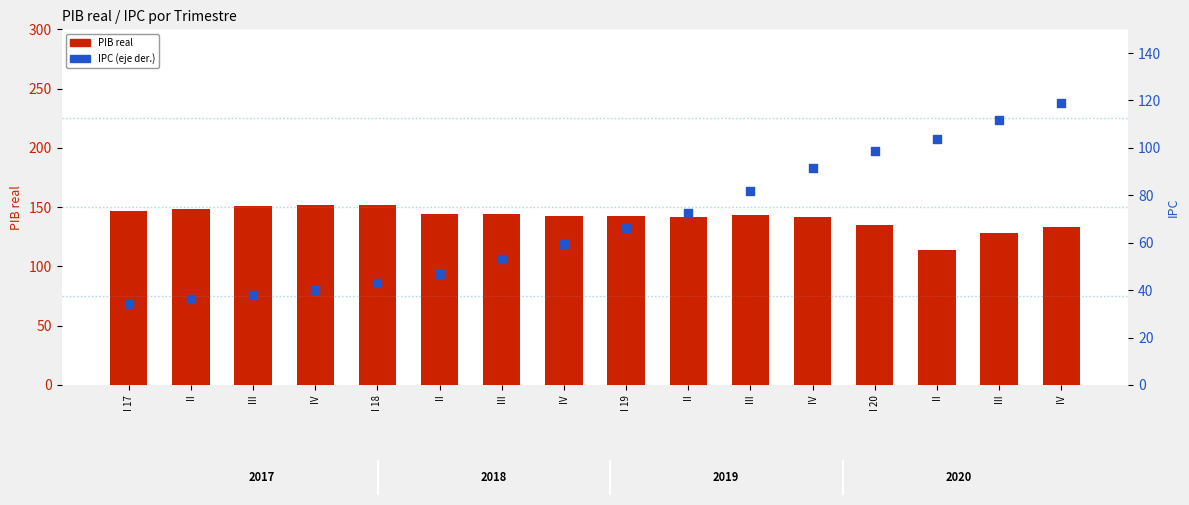

Which series reaches the maximum Y coordinate?

PIB real